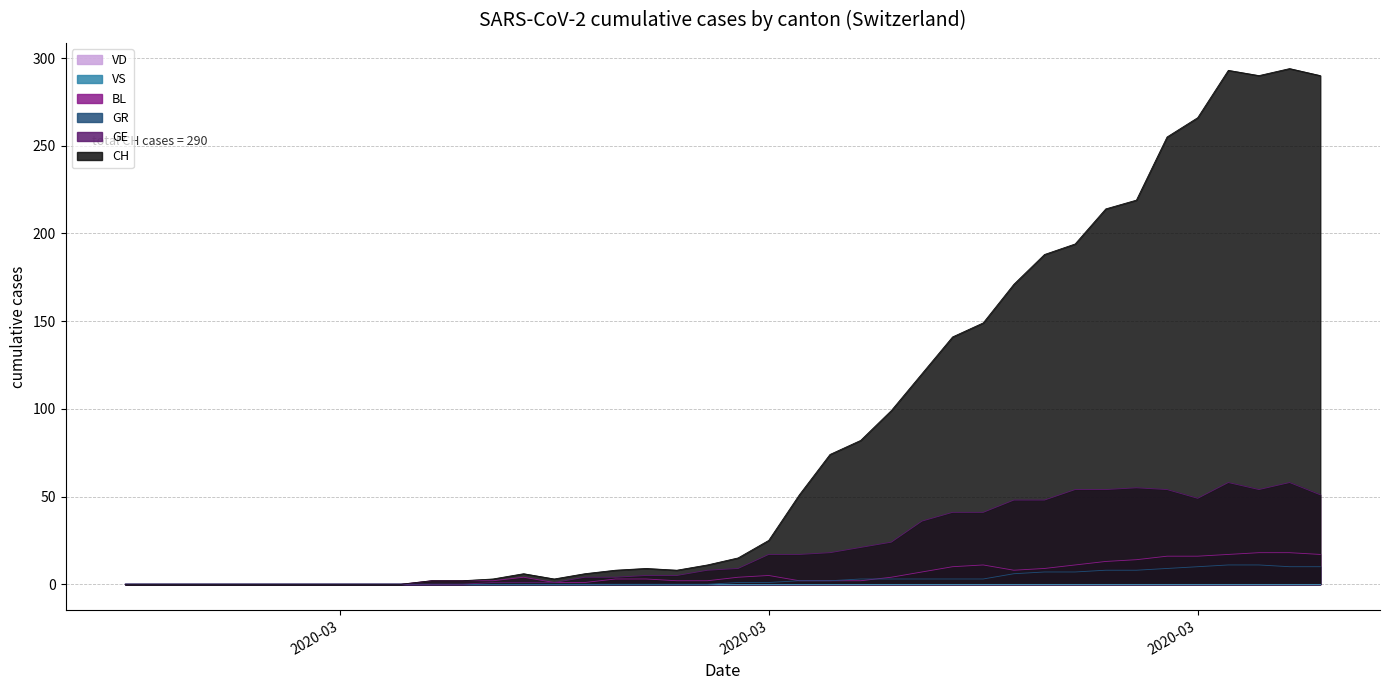

What is the sum of the BL values at 38 and 19?

20